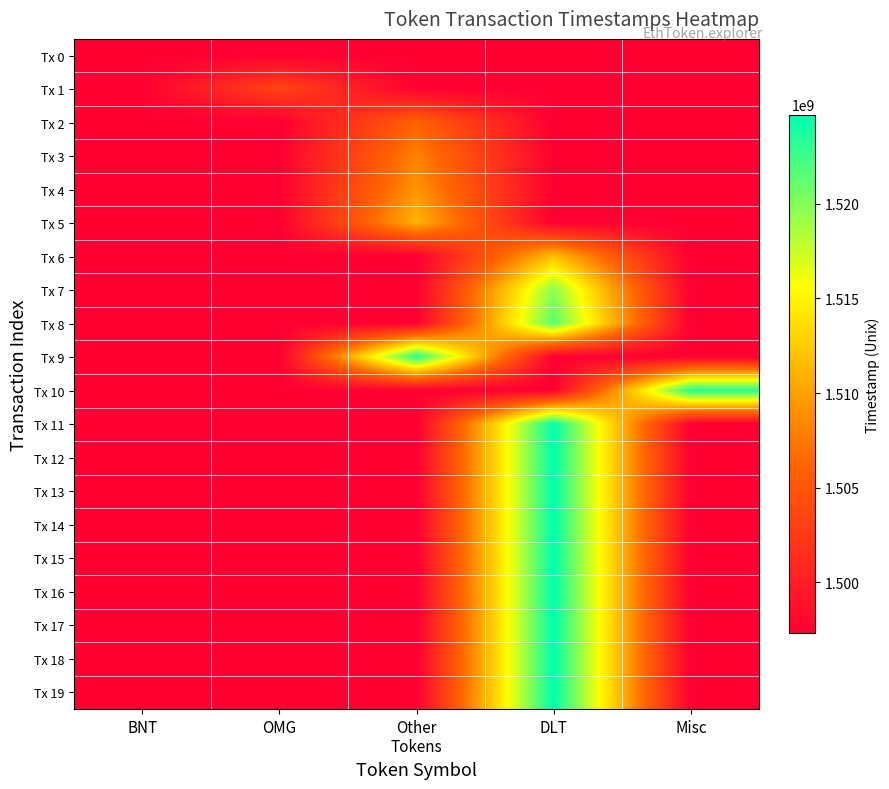

Count the number of data series in this chart.

20